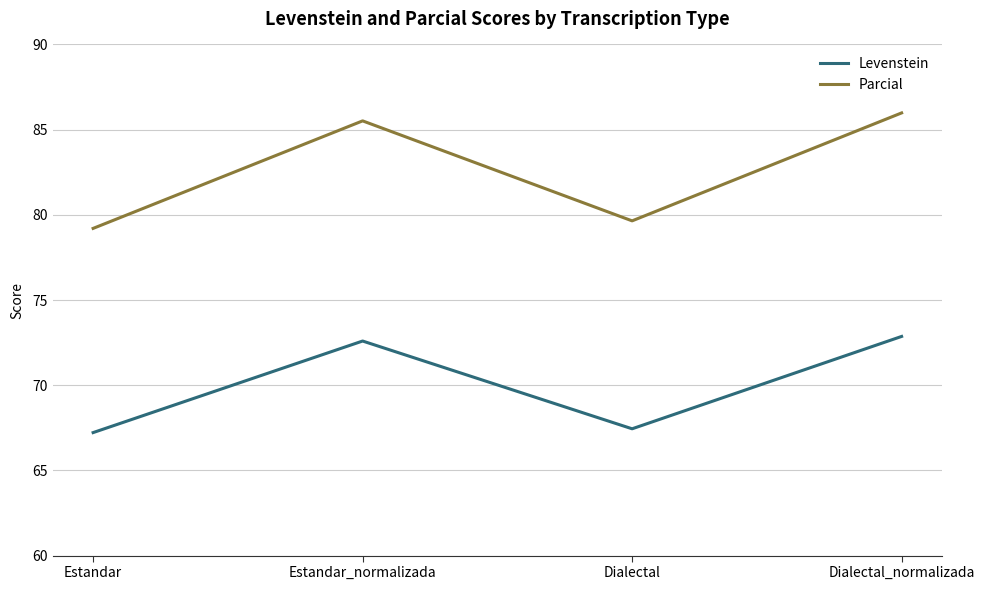

List the series in order of their peak value, lowest first.

Levenstein, Parcial